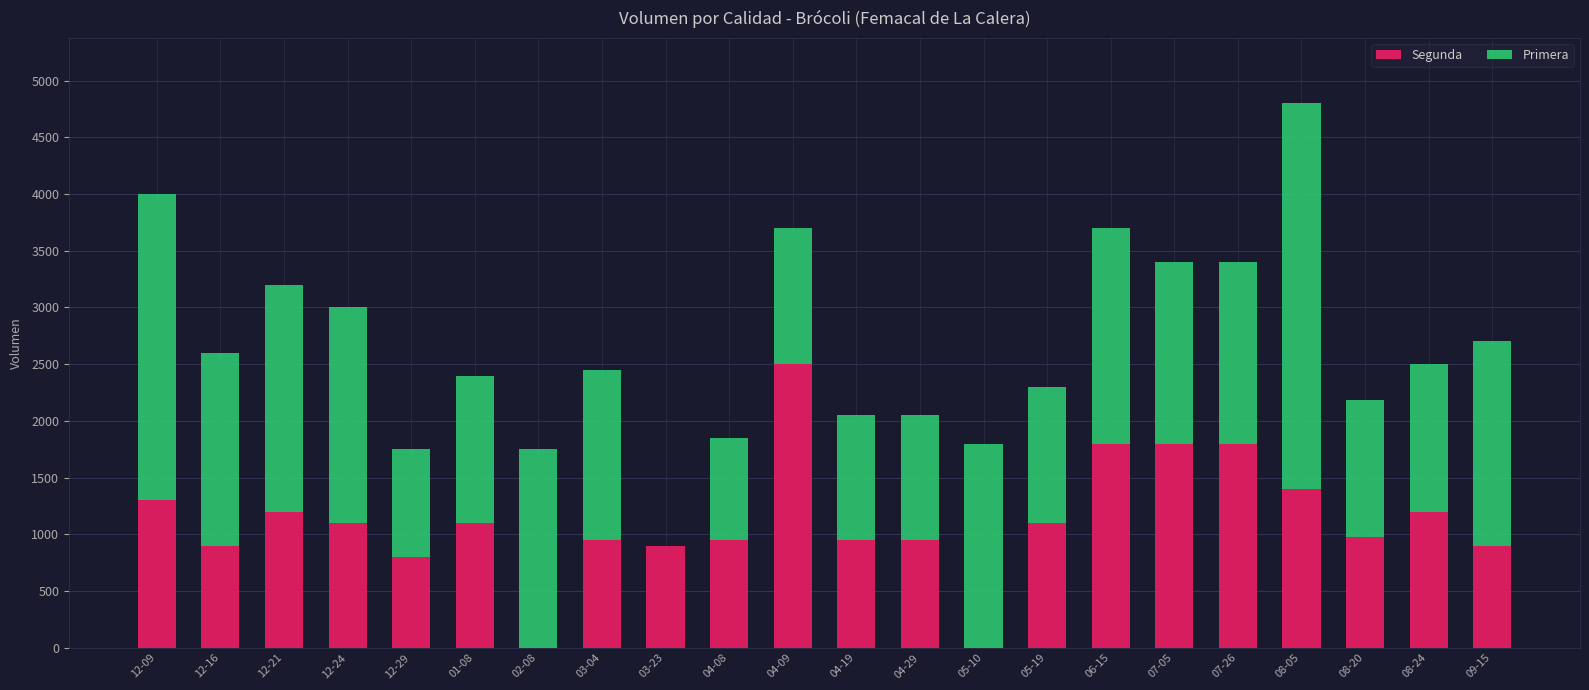

What is the maximum value for Segunda?

2500